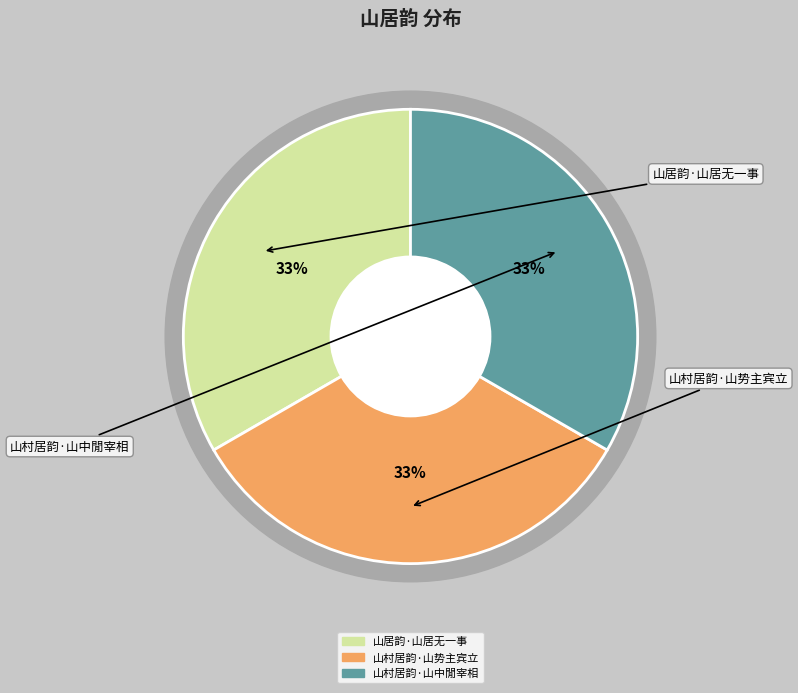

Is the sum of 山居韵·山居无一事 and 山村居韵·山中閒宰相 greater than half?

Yes